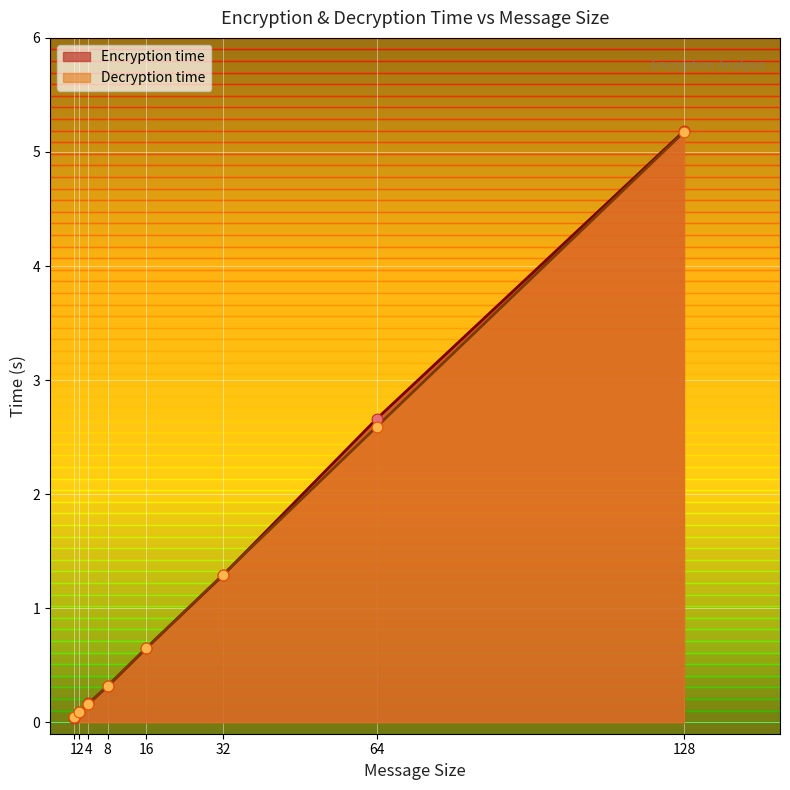

Which series has the widest spread of Y values?

Encryption time